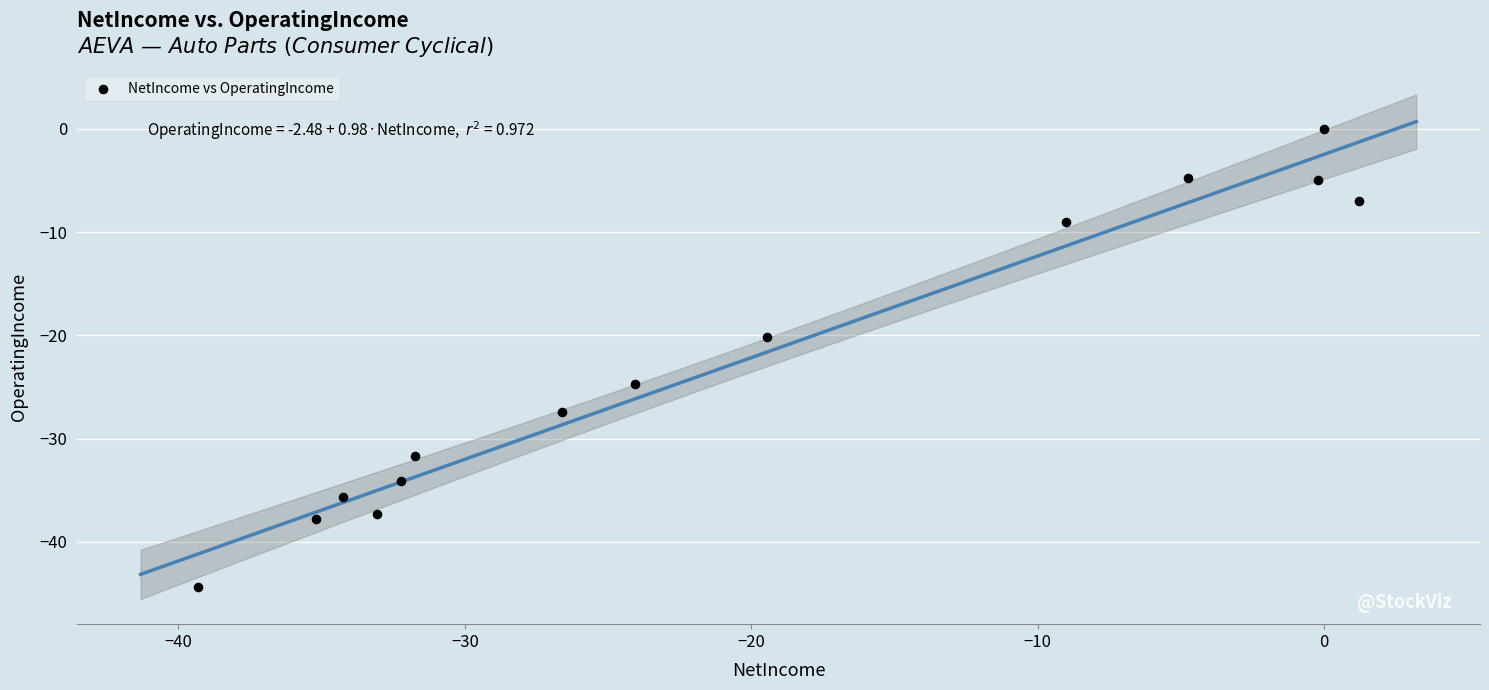

What is the range of X values (max minus min)?

40.5